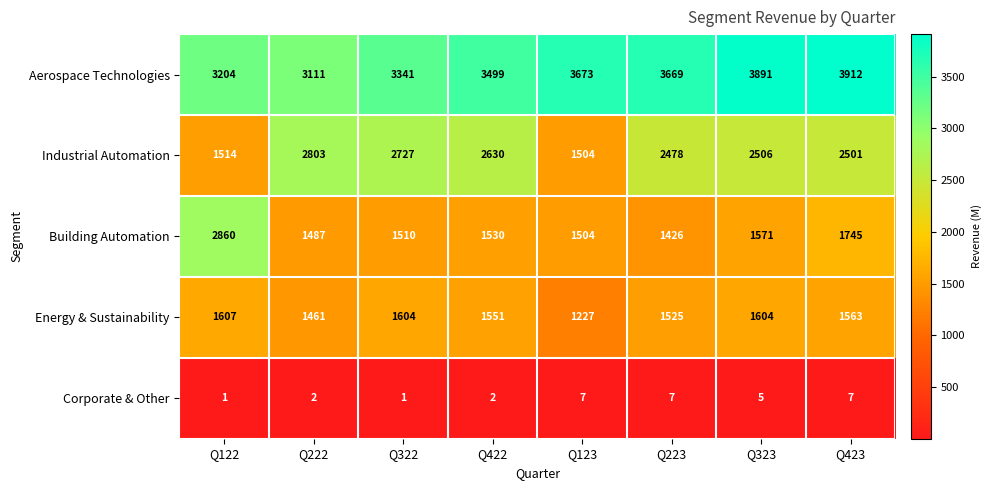

What value does the Building Automation series have at Q223, to the nearest 50?

1450